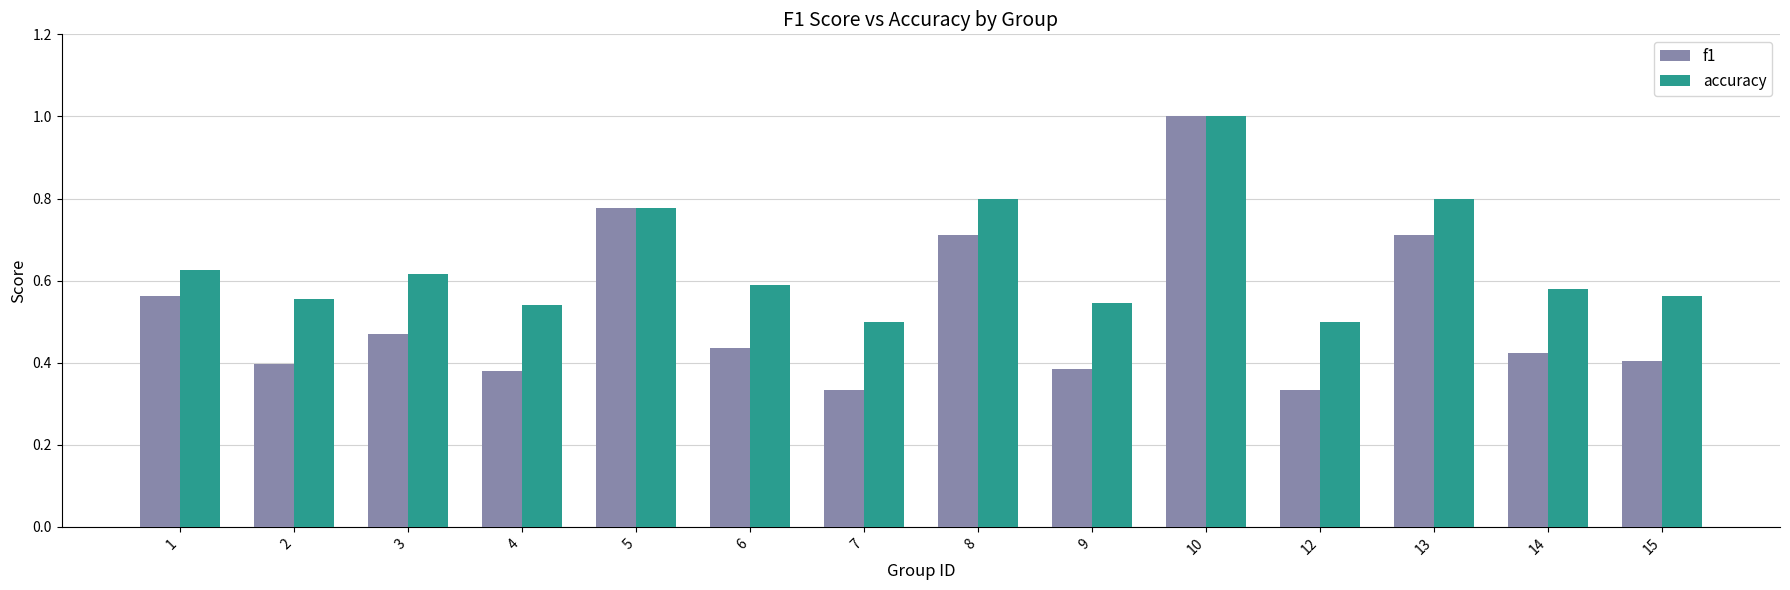

Is it true that accuracy equals 0.5 at 10?

False